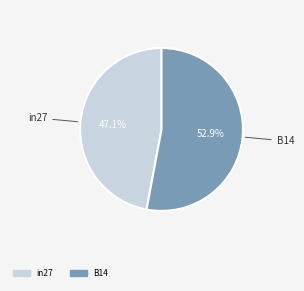

Is there a majority slice in this chart?

Yes